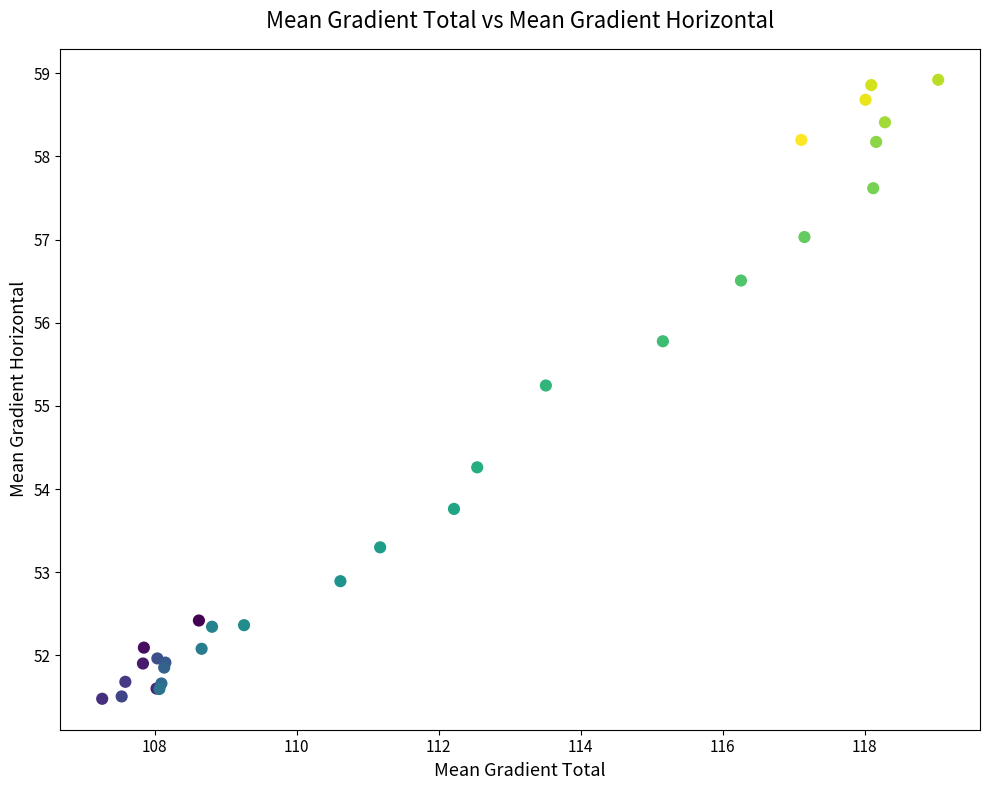

What Y value in the scatter plot is closest to 55?

55.2